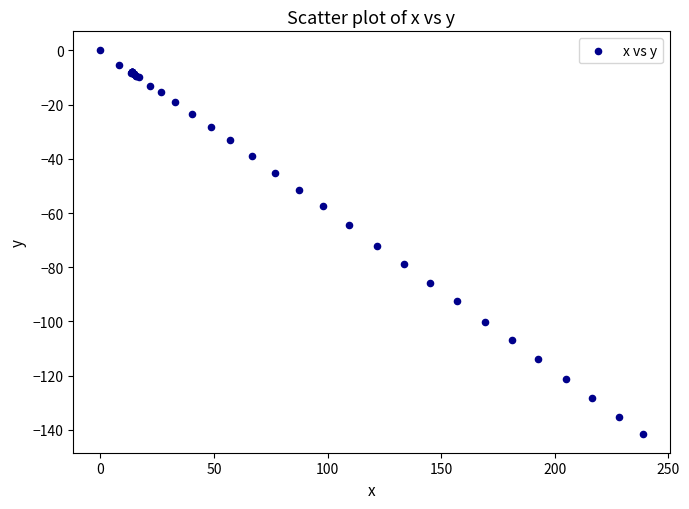

What Y value in the scatter plot is closest to -70?

-72.1